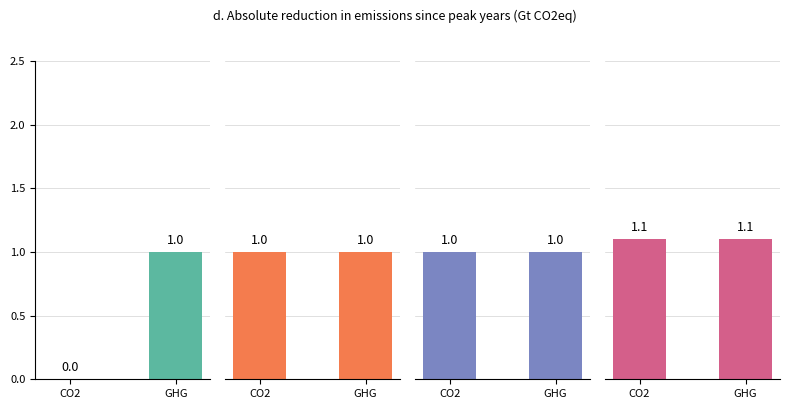

Which series has the largest total across all categories?

Group 4